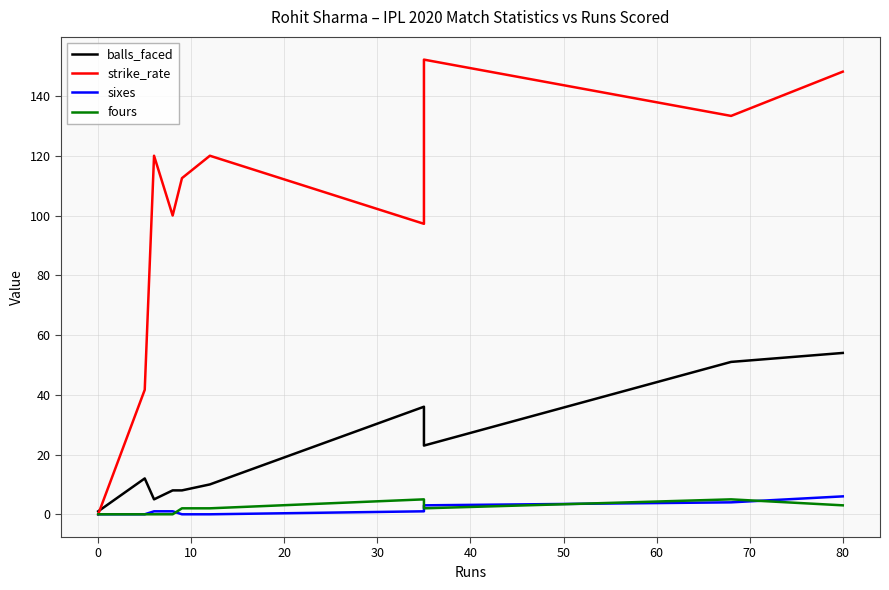

How many times do fours and sixes cross each other?

4